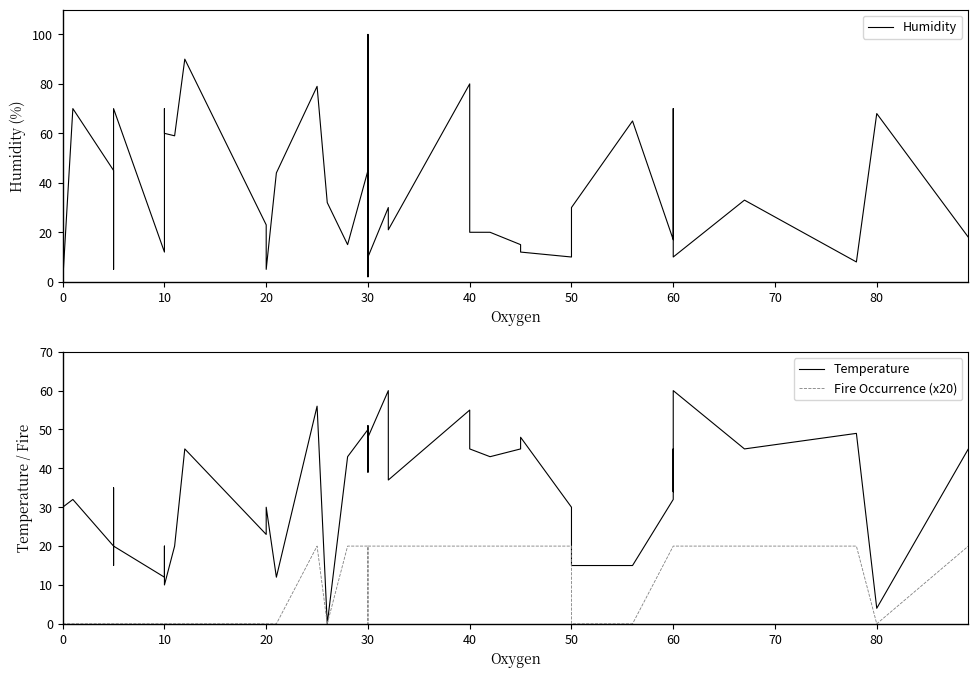

What is the sum of all Fire Occurrence (x20) values?

420